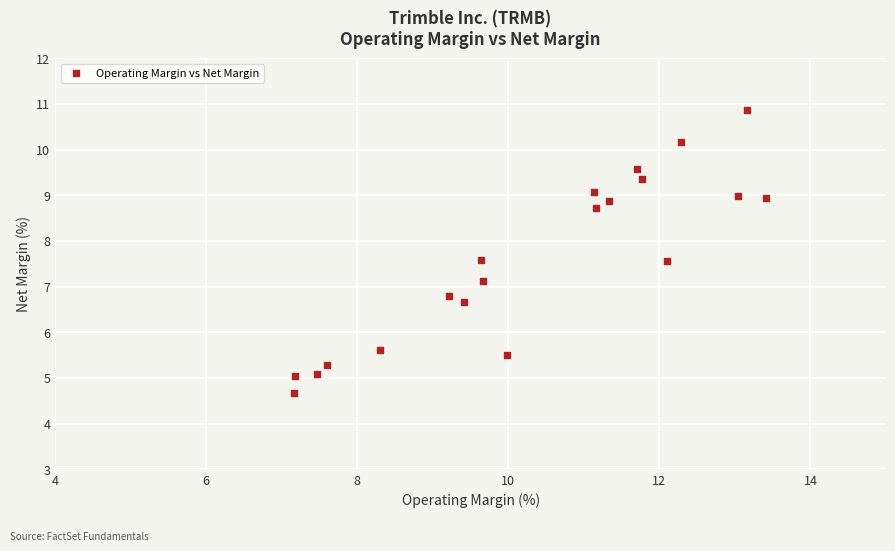

What is the range of Y values (max minus min)?

6.2